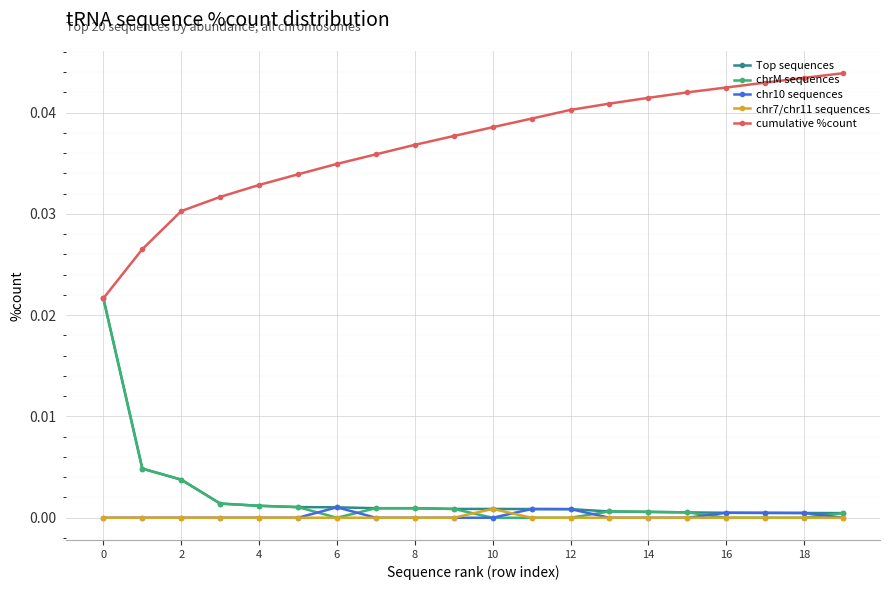

True or false: cumulative %count and chr7/chr11 sequences cross at least once.

False